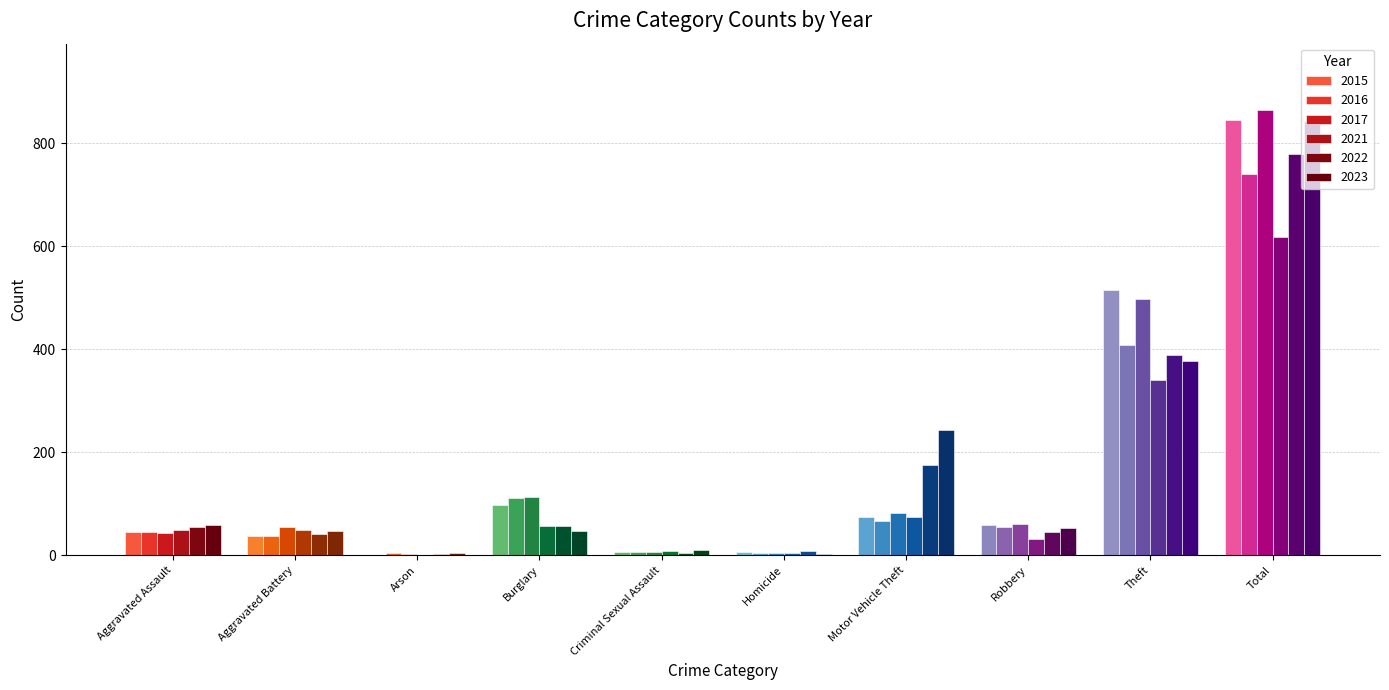

Is it true that 2023 equals 30 at Aggravated Assault?

False